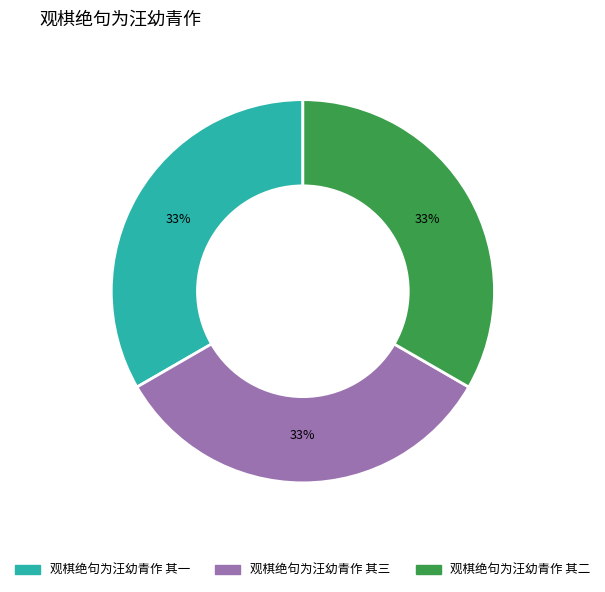

Combined, do 观棋绝句为汪幼青作 其三 and 观棋绝句为汪幼青作 其二 account for over 50%?

Yes